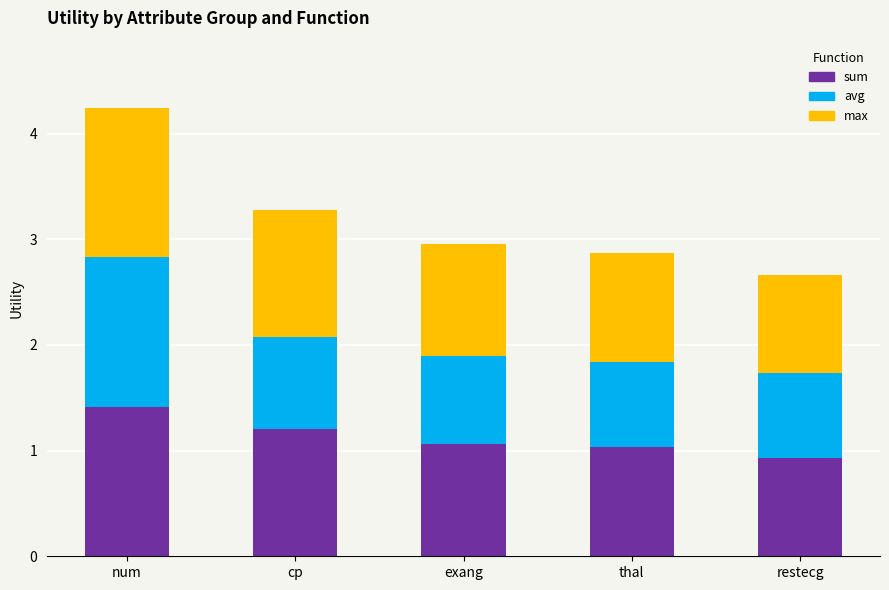

At which label does sum reach its peak?

num